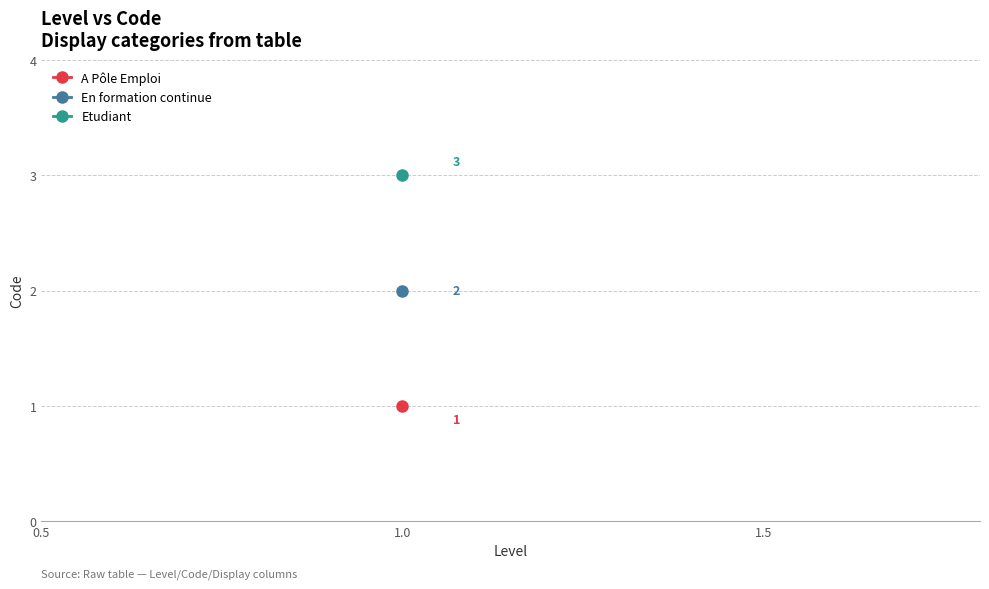

What is the change in value from 1 to 1?

+2